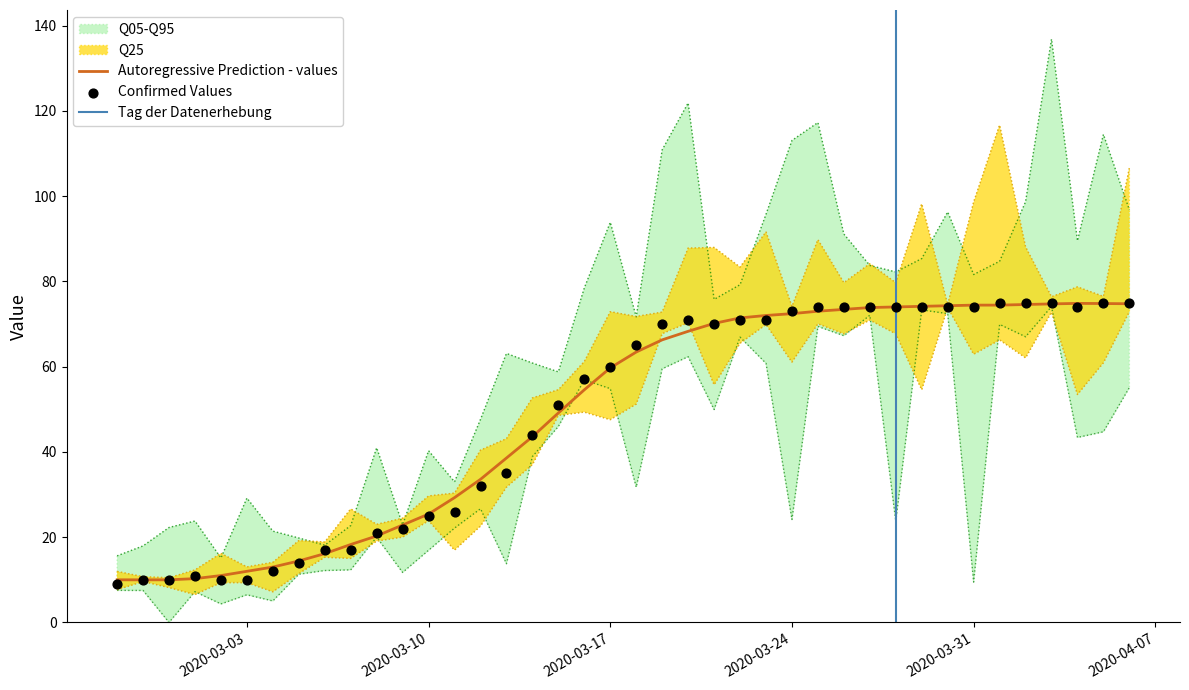

Which has a higher value, 2020-03-17 or 2020-03-23?

2020-03-23